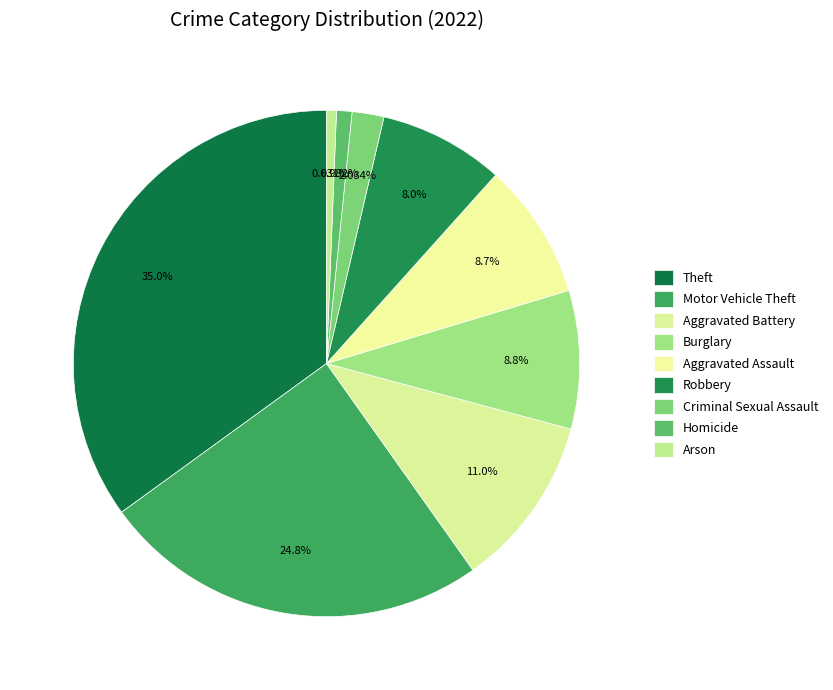

To the nearest percent, what is the difference between the Robbery and Homicide slice percentages?

7%